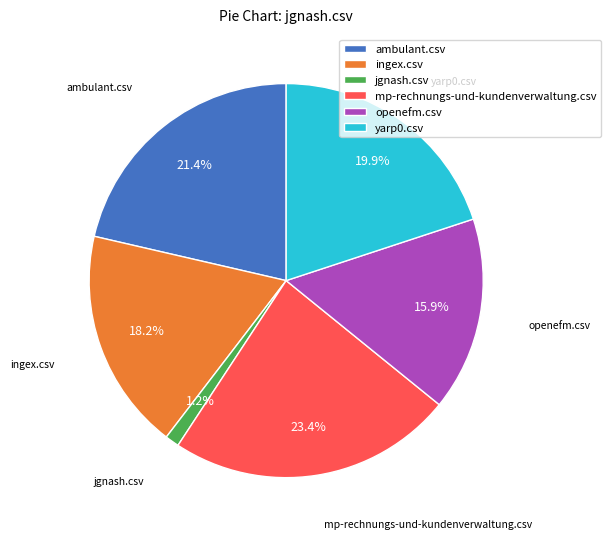

Is the sum of openefm.csv and ingex.csv greater than half?

No